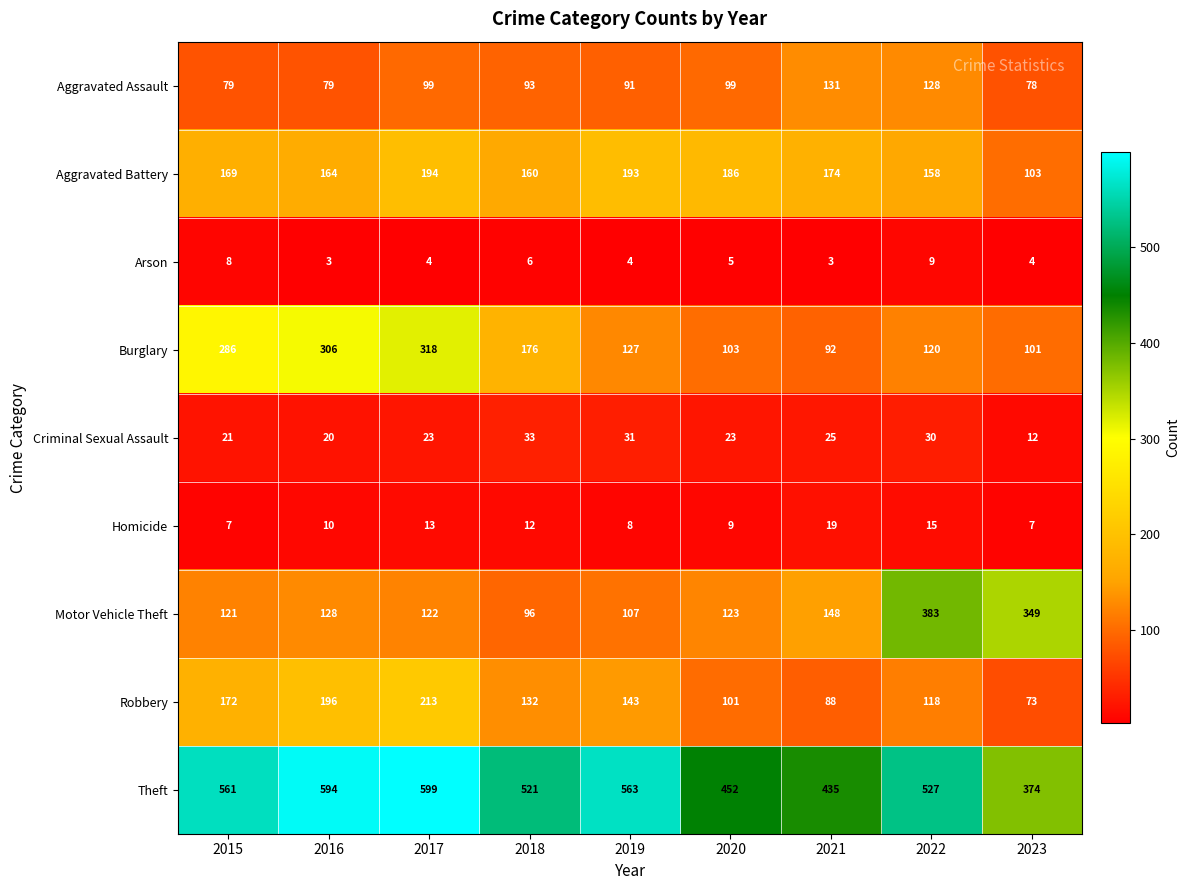

At how many categories does at least one series exceed 454?

6